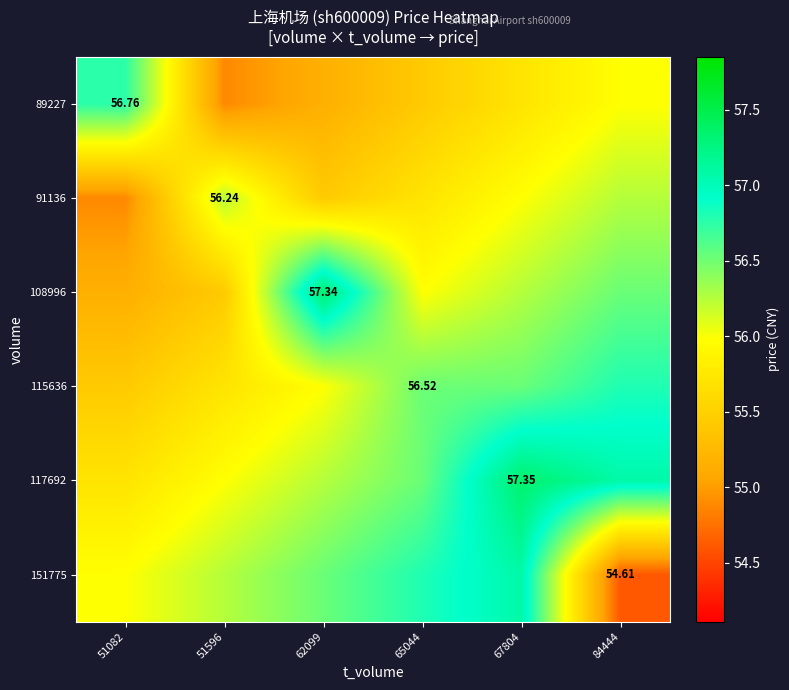

What value does the 91136 series have at 51082?

54.9